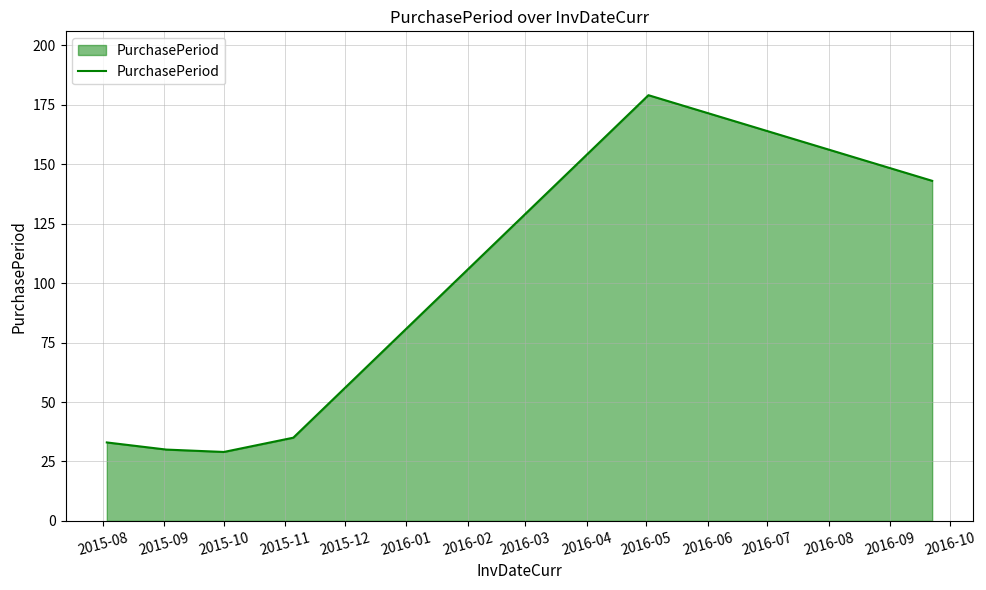

What is the smallest value displayed?

29